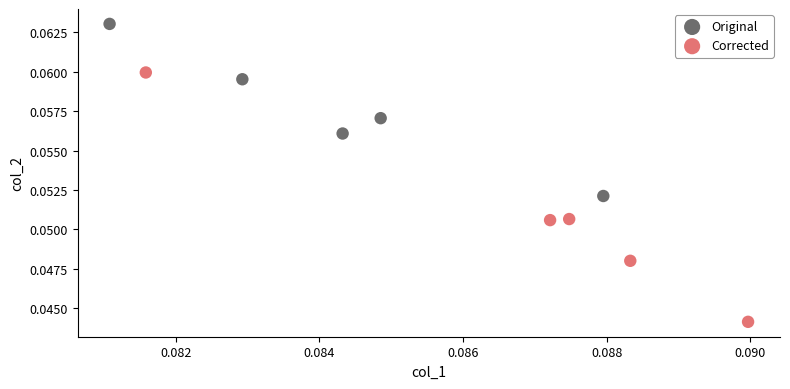

Which series contains the lowest Y value?

Corrected